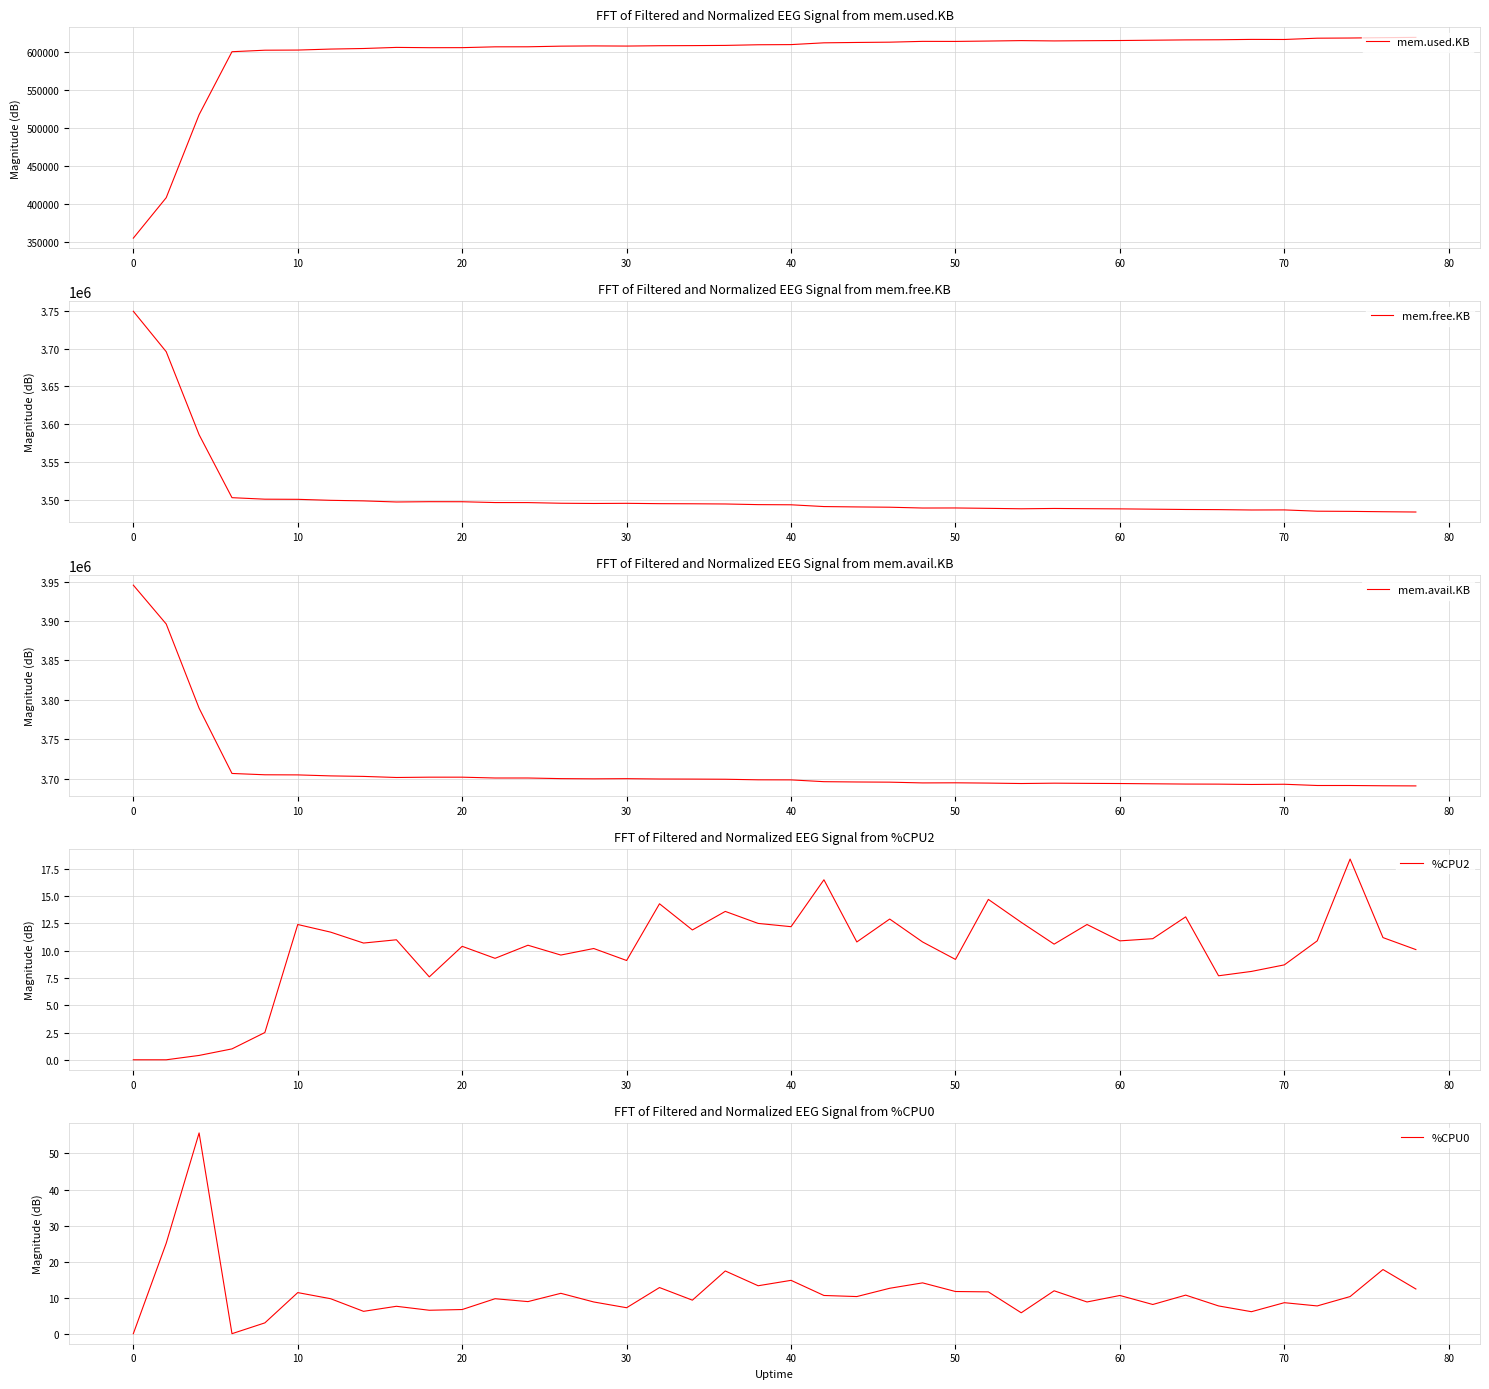

What are all the series names shown in the legend?

mem.used.KB, mem.free.KB, mem.avail.KB, %CPU2, %CPU0